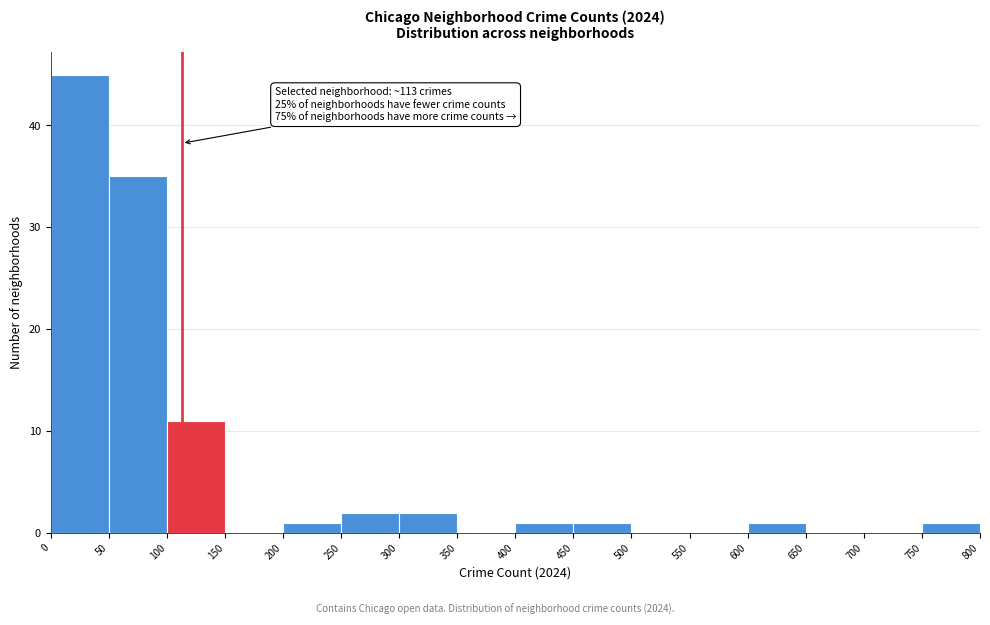

Which range on the x-axis has the tallest bar?

0 to 50